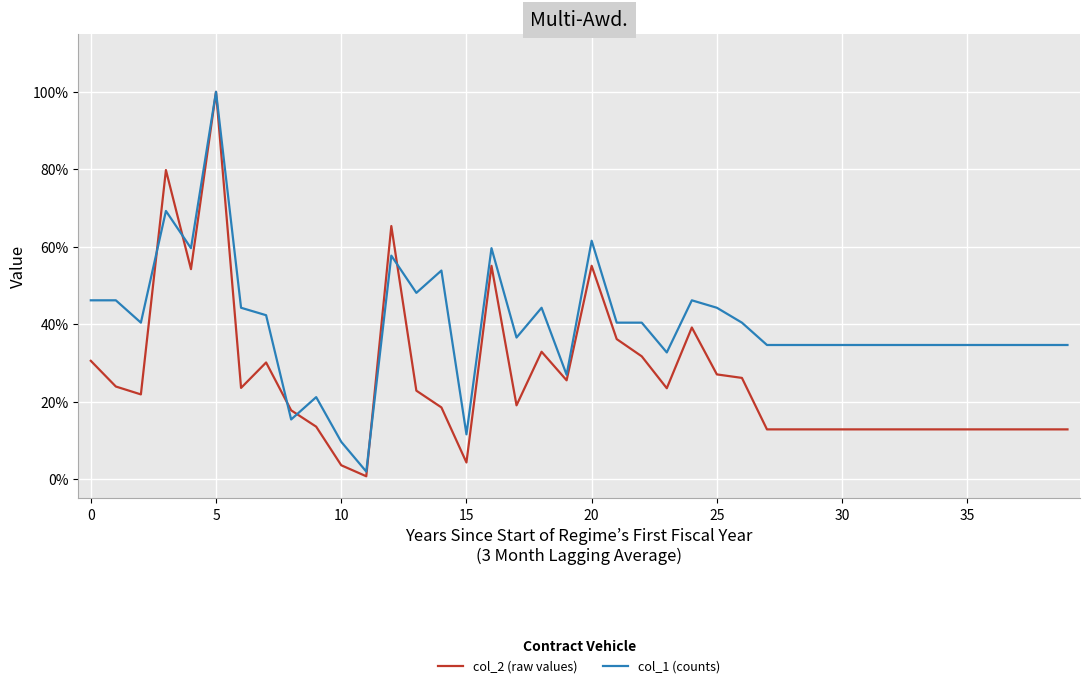

Which series has the largest total across all categories?

col_1 (counts)